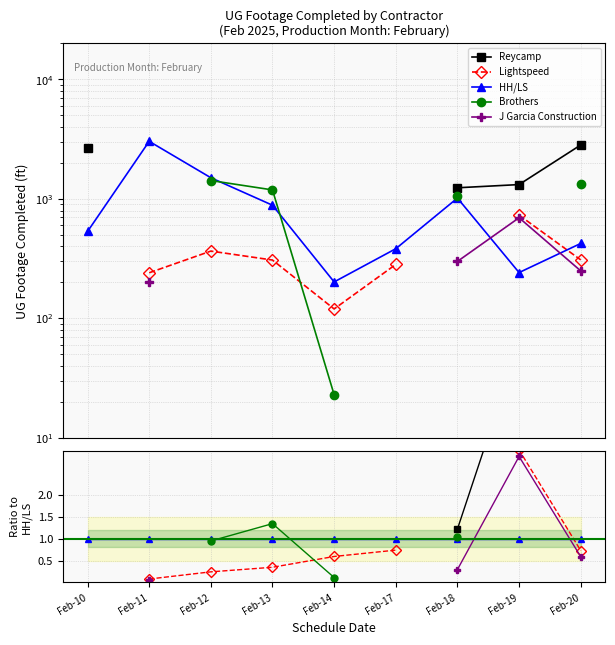

Which series has the largest total across all categories?

HH/LS